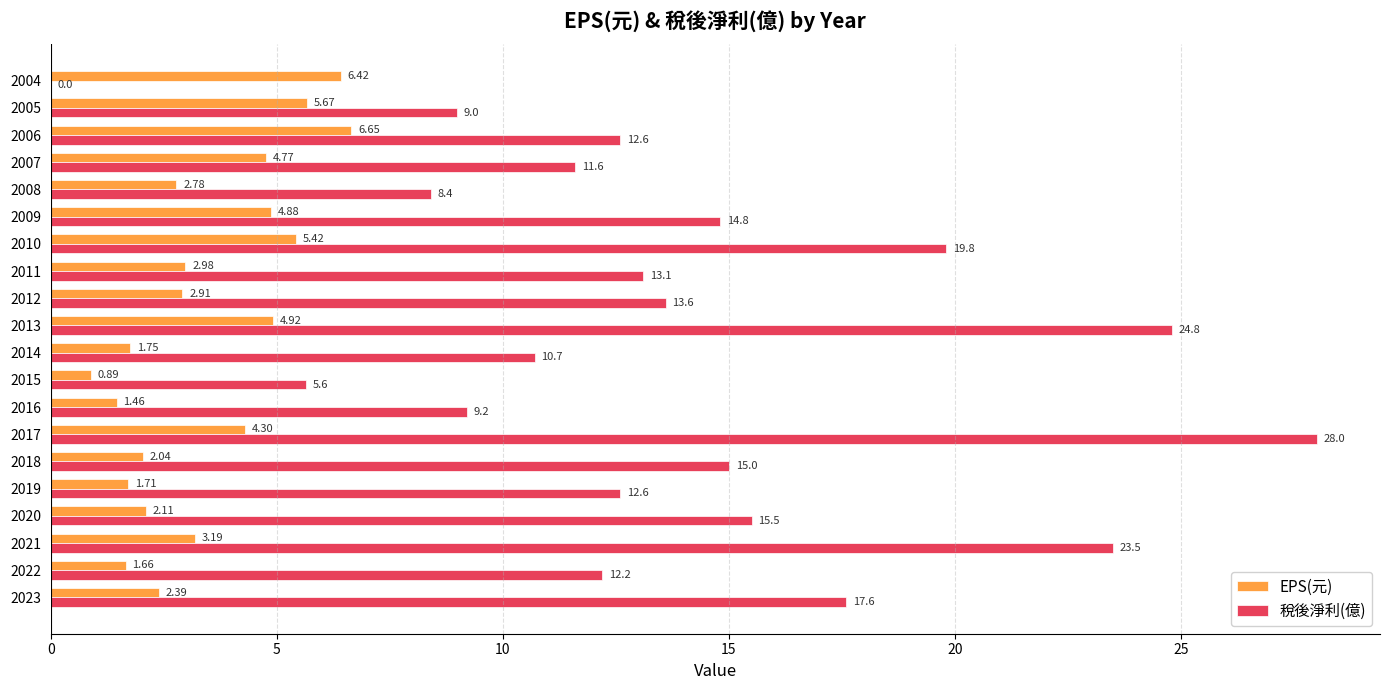

Between 2023 and 2006, which series saw the biggest shift?

稅後淨利(億)